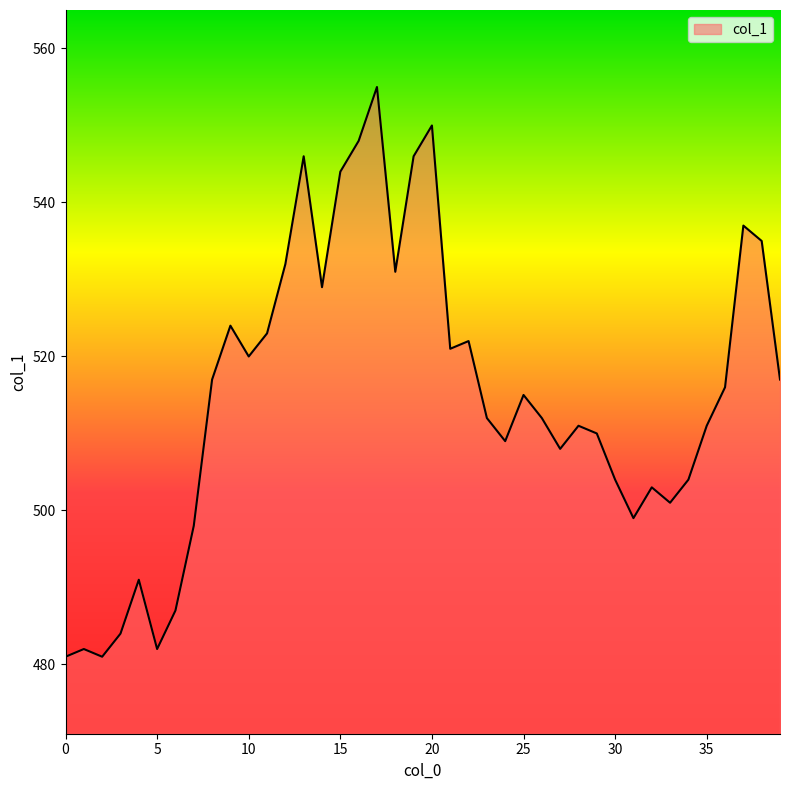

How many lines are shown in the chart?

1